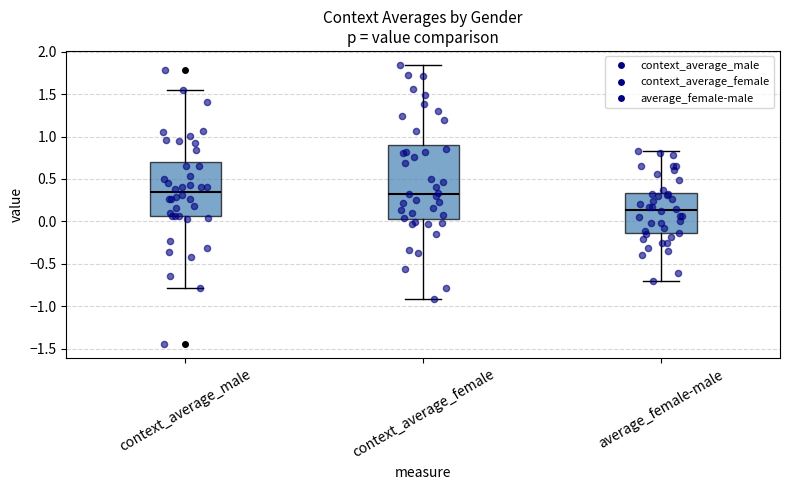

Reading left to right, transcribe this box plot: for each box, give where its median line is, the range the box spans, and where its two whiskers end, as read against the y-axis. The values are not printed on the chart, so give them approximately, as read against the axis.

context_average_male: median 0.35, box 0.05 to 0.70, whiskers -0.80 to 1.55
context_average_female: median 0.35, box 0.05 to 0.90, whiskers -0.90 to 1.85
average_female-male: median 0.15, box -0.15 to 0.35, whiskers -0.70 to 0.85